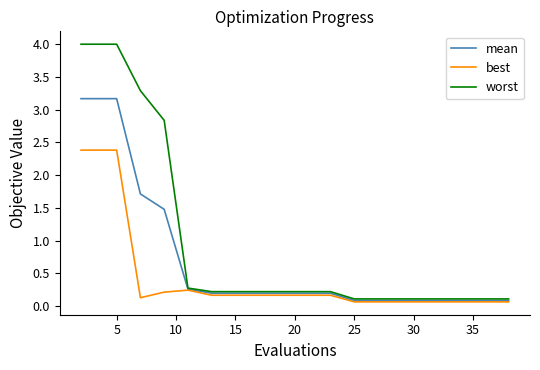

What is the difference between the maximum and minimum values in the worst series?

3.9